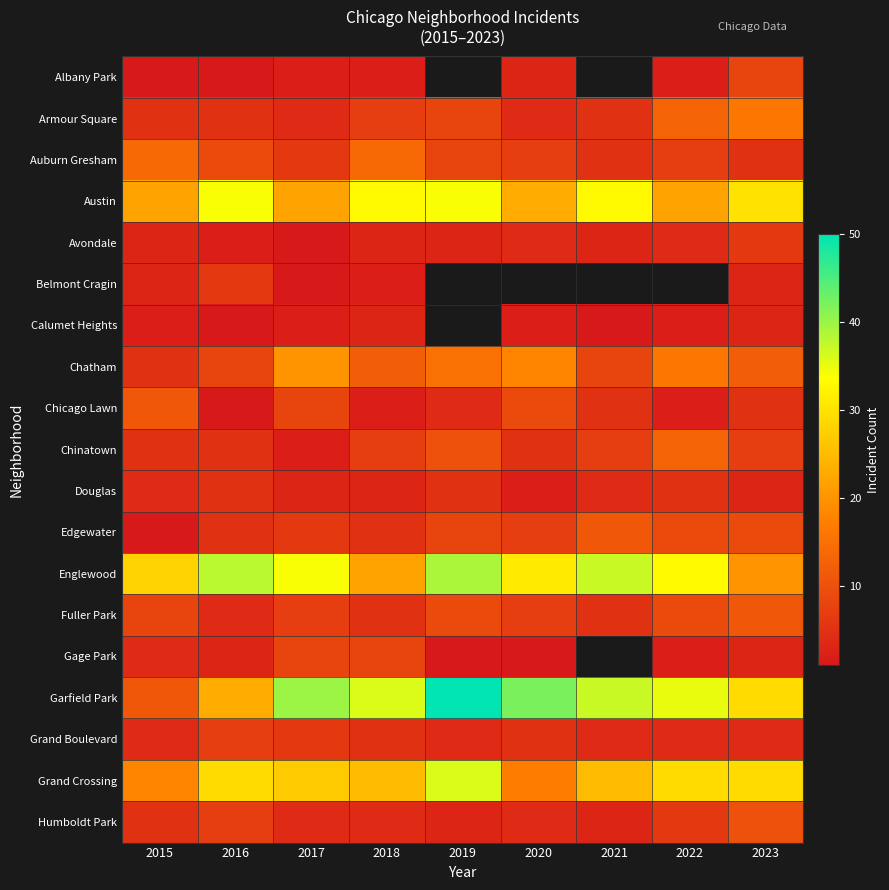

The Douglas series shows 3.0 at 2018. True or false?

True